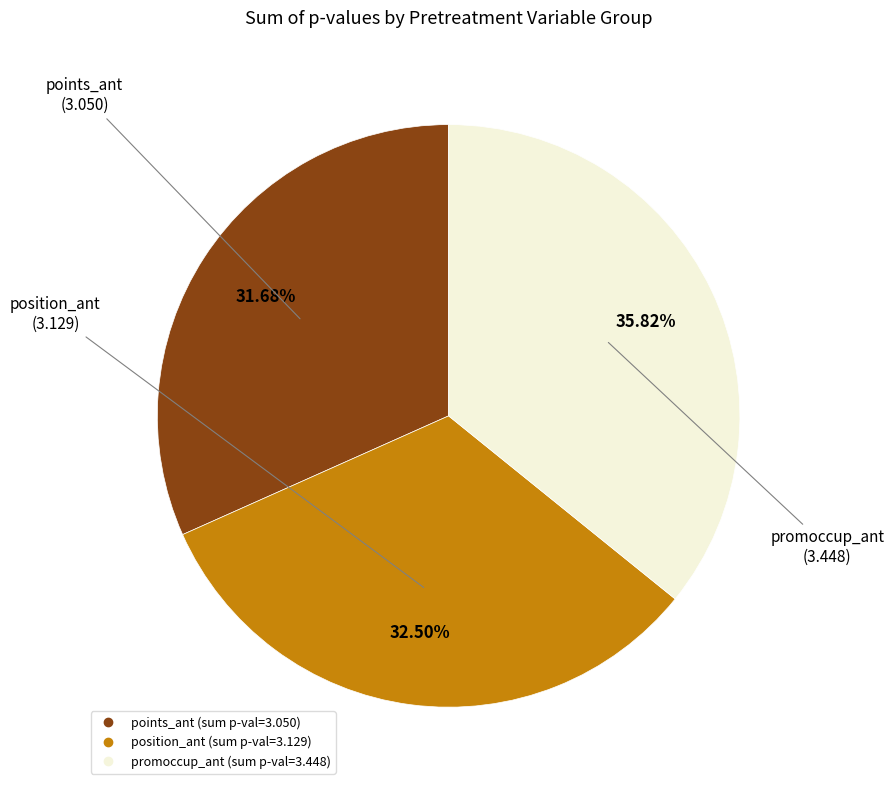

Does any single category account for the majority?

No